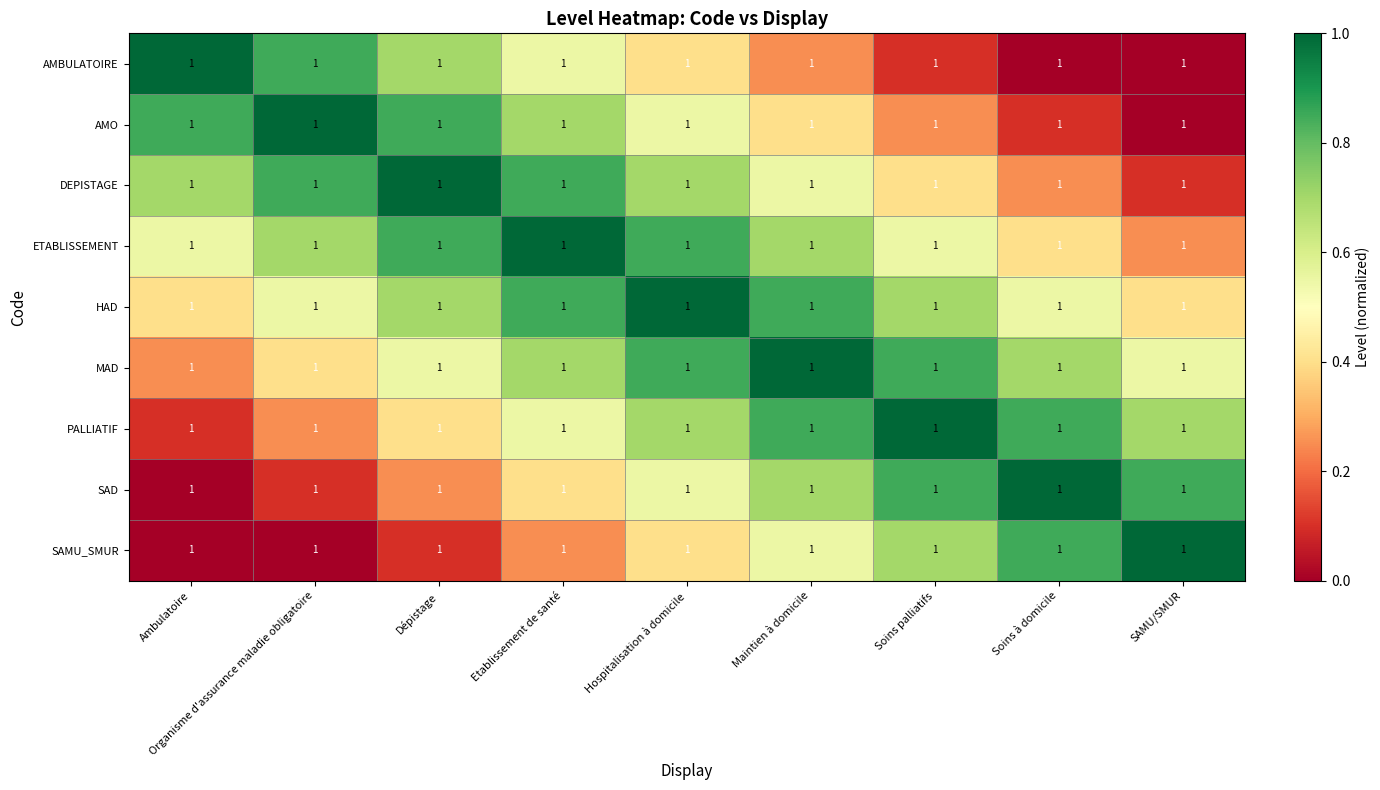

How many PALLIATIF values are between 0 and 1?

9